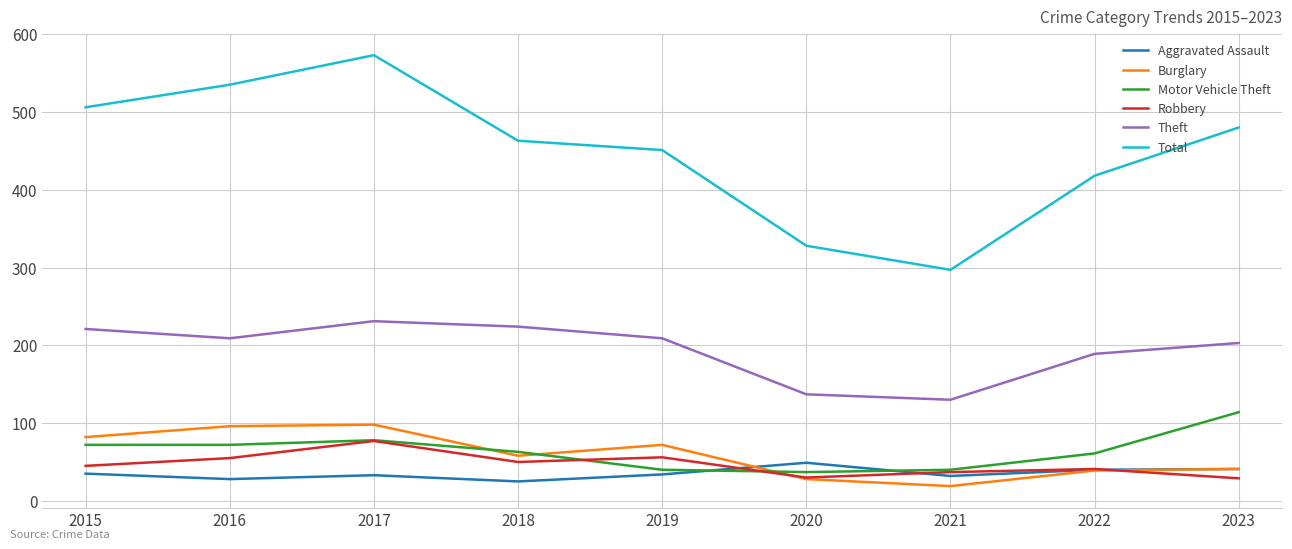

The Theft series shows 231 at 2017. True or false?

True